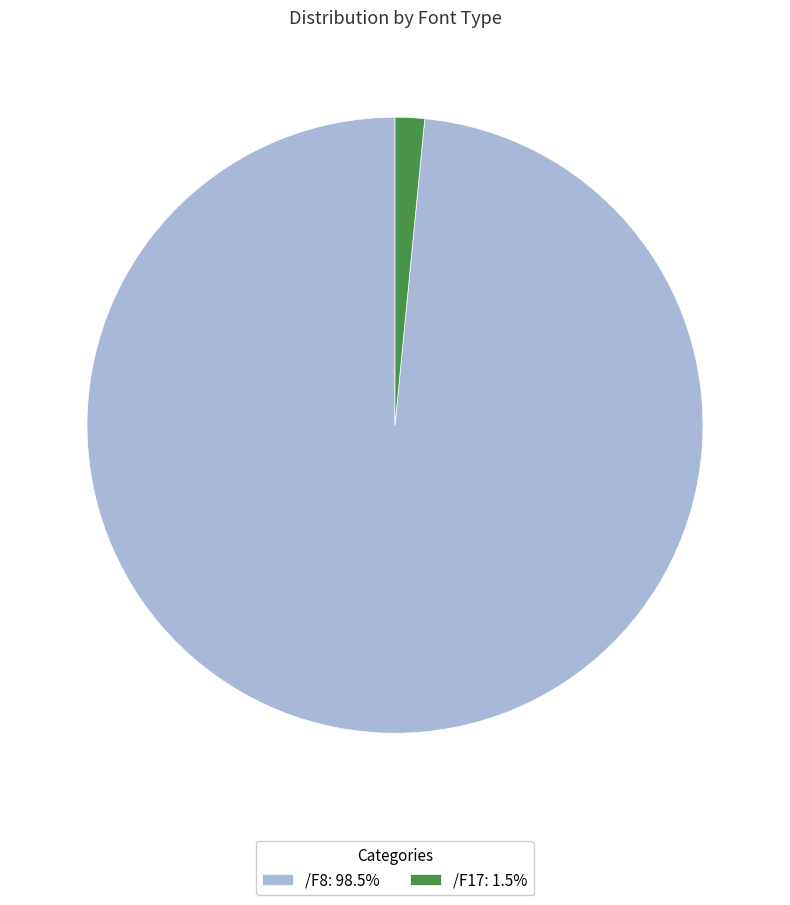

Does /F8: 98.5% account for over 50% of the chart?

Yes